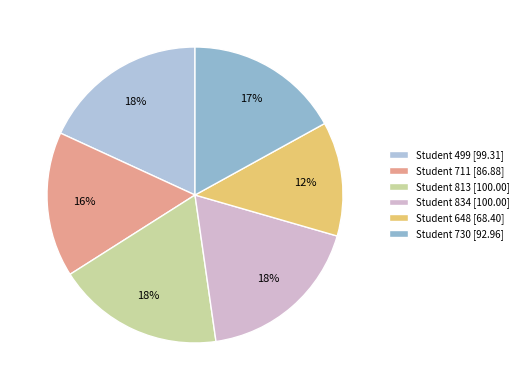

How many slices are in this pie chart?

6